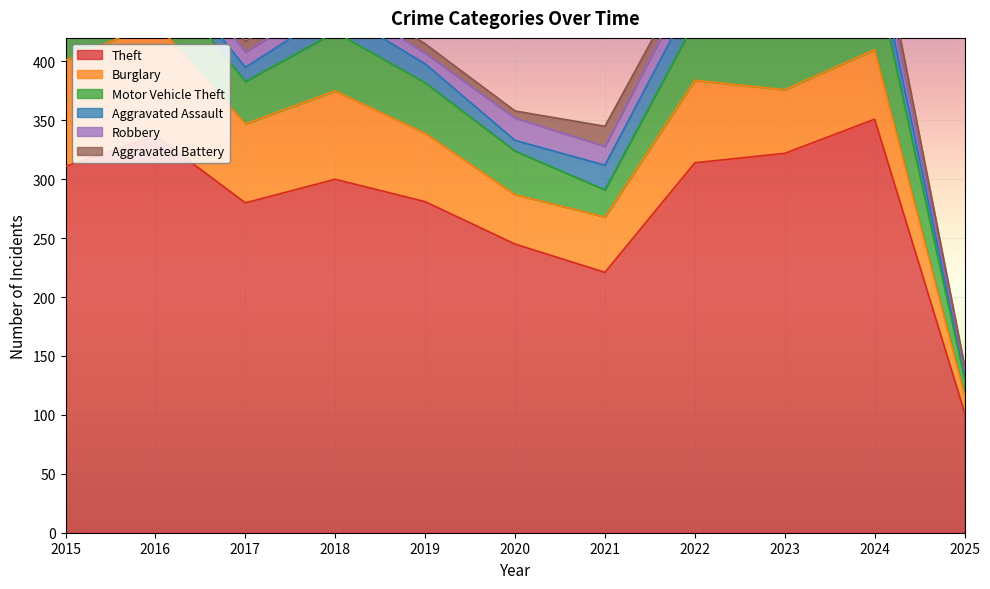

Which series has the largest total across all categories?

Theft